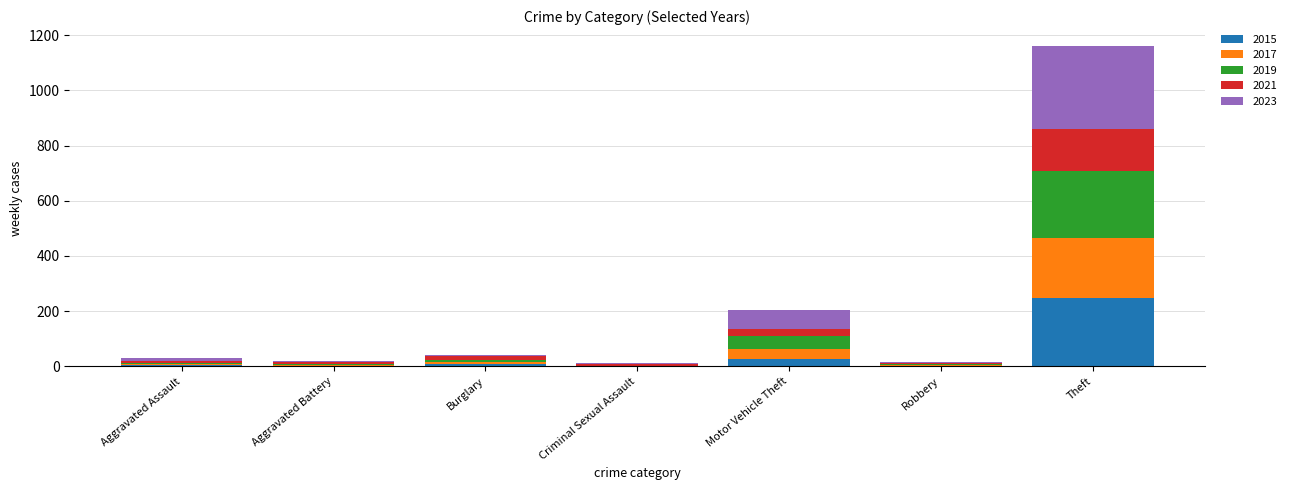

At which label does 2015 reach its peak?

Theft